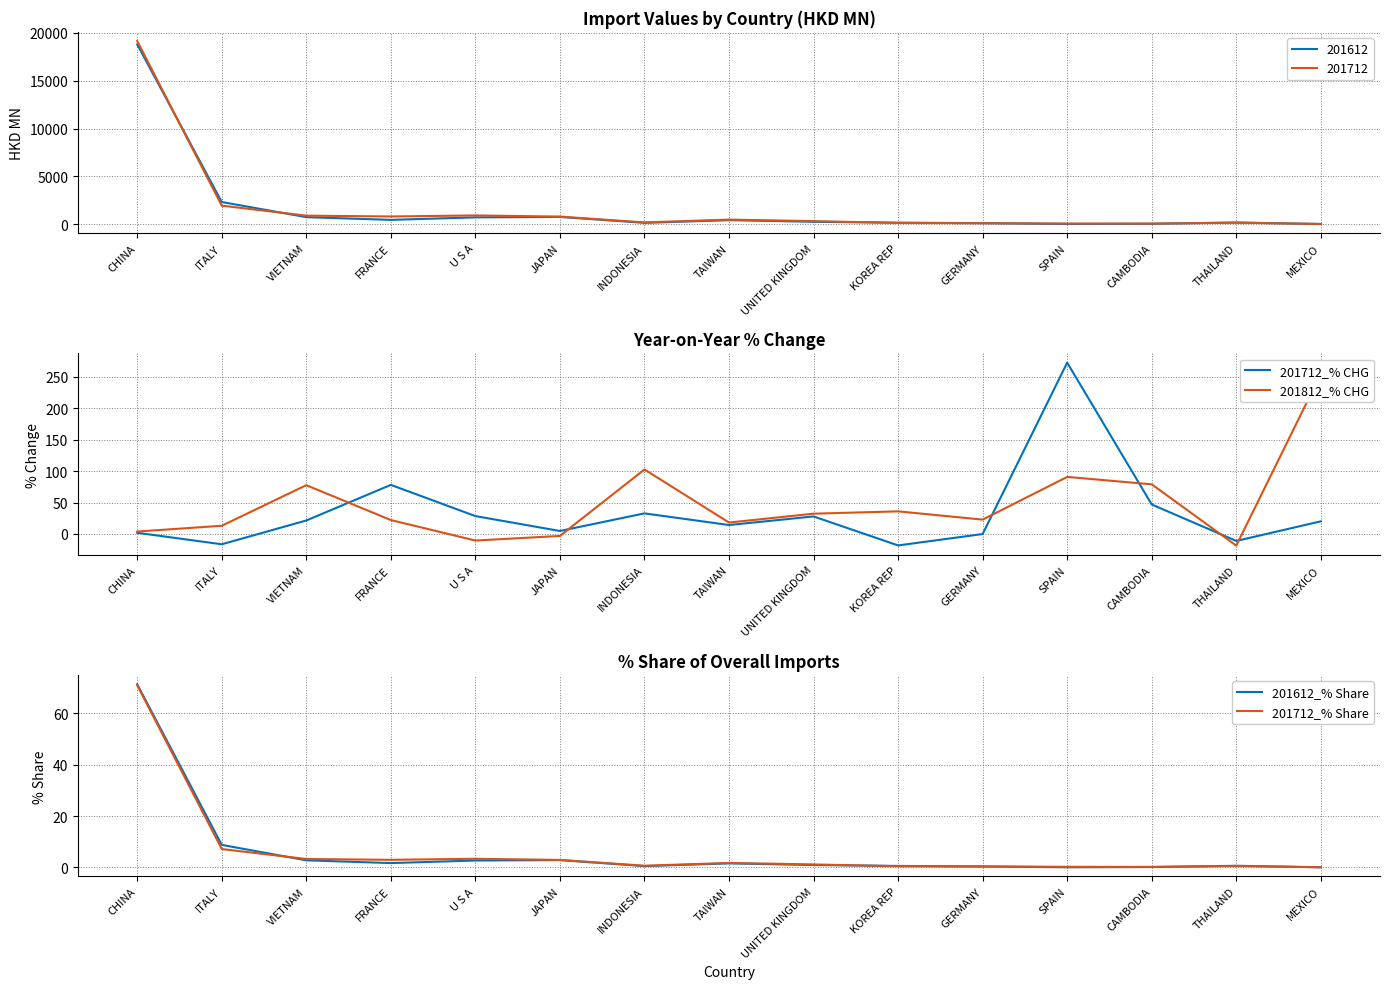

Reading left to right, list all the values displayed in this chart.

201712_% CHG: 1.9	-16.4	21.4	78.1	28.4	4.7	32.7	14.2	27.9	-18.3	-0.1	272.7	46.9	-11.1	20.1
201812_% CHG: 3.9	13.0	77.6	22.1	-10.5	-3.2	102.7	18.2	32.3	36.0	22.8	90.8	79.0	-18.6	254.7
201612_% Share: 71.3	8.8	2.8	1.7	2.7	2.9	0.5	1.6	0.9	0.6	0.4	0.1	0.2	0.7	0.1
201712_% Share: 70.9	7.2	3.3	3.0	3.4	2.9	0.7	1.8	1.2	0.5	0.4	0.3	0.2	0.6	0.1